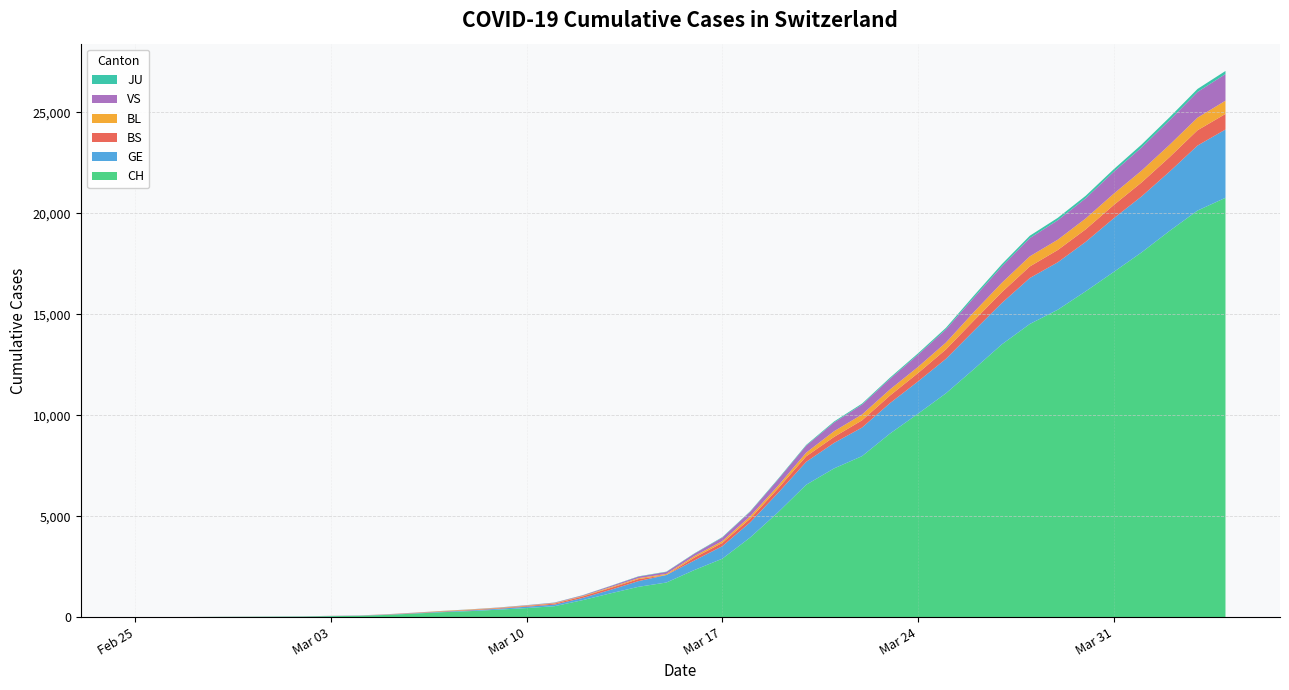

Reading left to right, transcribe all the data shown in this chart.

CH: 1	2	4	11	14	20	26	46	63	109	175	243	298	368	447	540	839	1176	1500	1713	2332	2892	3947	5199	6555	7368	7975	9094	10075	11087	12285	13512	14521	15228	16141	17098	18069	19133	20141	20773
GE: 0	1	1	3	5	7	7	9	9	13	17	26	35	44	68	79	108	173	282	372	472	619	751	961	1136	1262	1417	1509	1598	1708	1902	2051	2277	2349	2450	2657	2775	2938	3220	3384
BS: 0	0	1	1	1	1	1	3	3	8	15	21	24	28	33	49	73	92	100	0	144	165	182	222	272	299	358	376	414	466	505	534	573	609	621	657	691	718	758	771
BL: 0	0	0	1	2	2	2	2	2	6	6	15	19	20	22	26	26	42	47	54	76	89	116	134	184	282	289	302	306	341	422	466	502	511	539	561	588	610	625	656
VS: 0	0	0	1	1	0	3	3	4	5	6	0	7	12	17	22	30	53	76	98	116	173	225	311	346	433	490	527	606	651	715	808	902	964	1000	1085	1145	1218	1273	1319
JU: 0	0	0	0	0	0	0	1	1	2	3	4	4	5	6	6	9	10	15	16	17	24	26	31	37	49	51	57	66	78	99	112	118	118	122	127	144	145	149	153